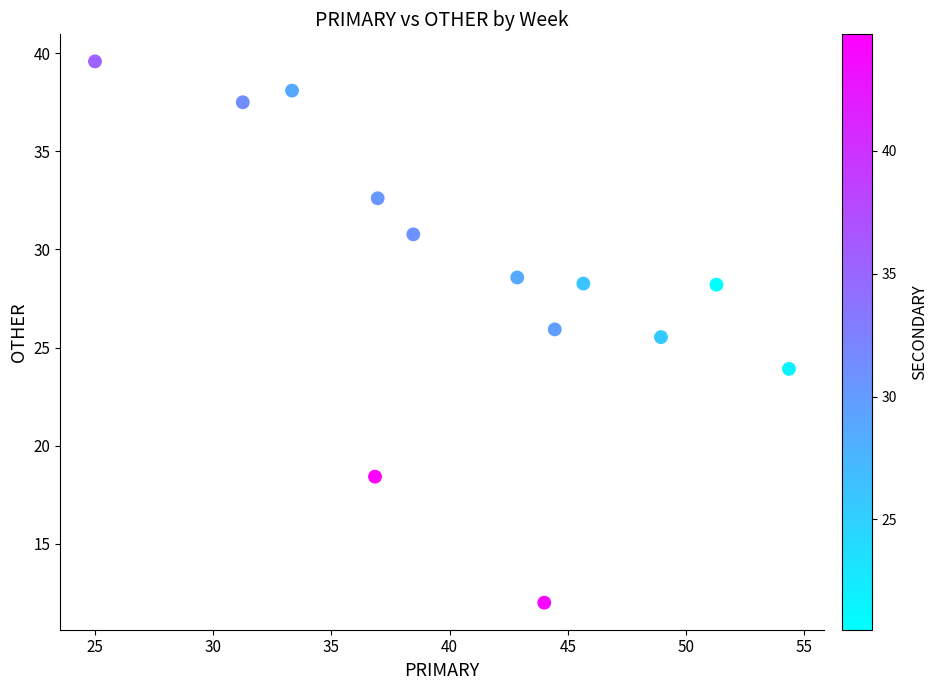

What Y value in the scatter plot is closest to 25?

25.5